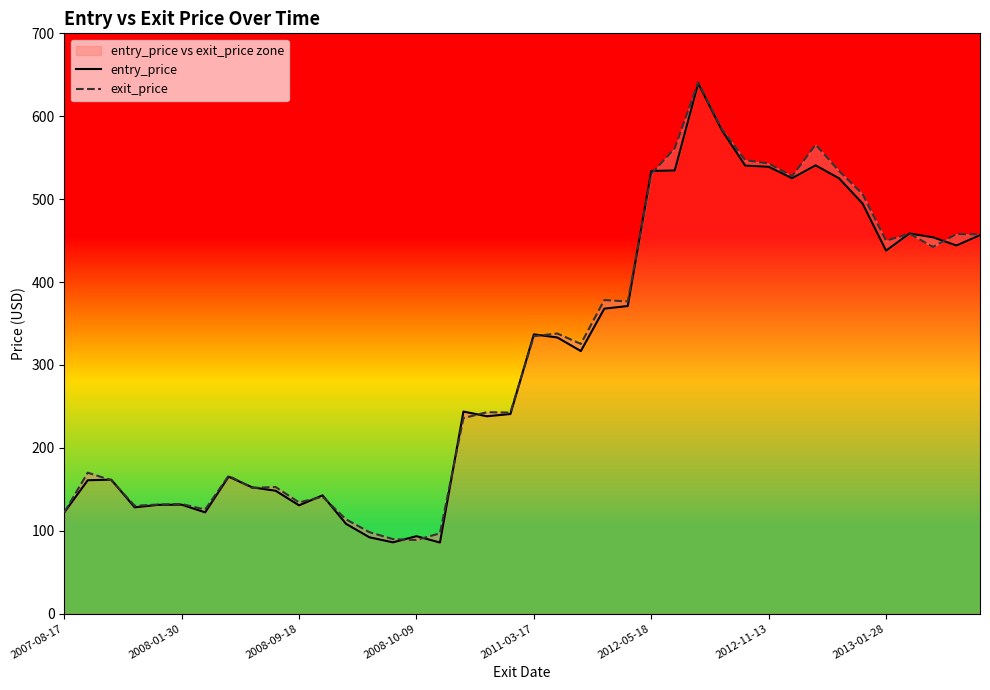

At how many categories does at least one series exceed 381?

15